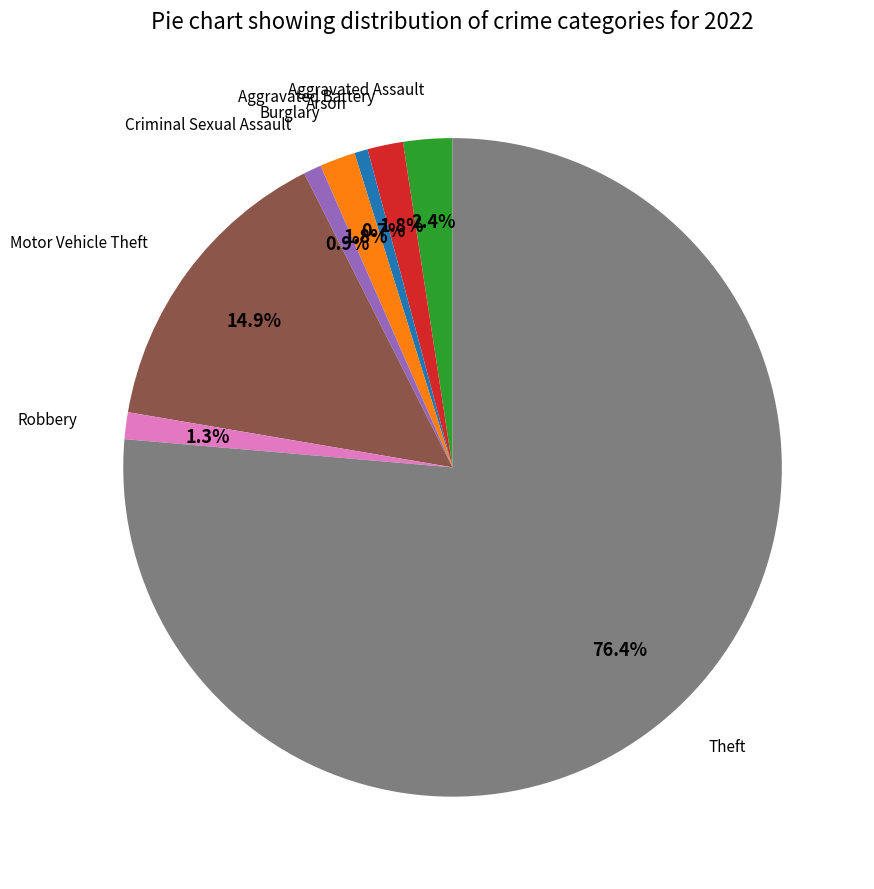

Count the number of slices in the pie.

8